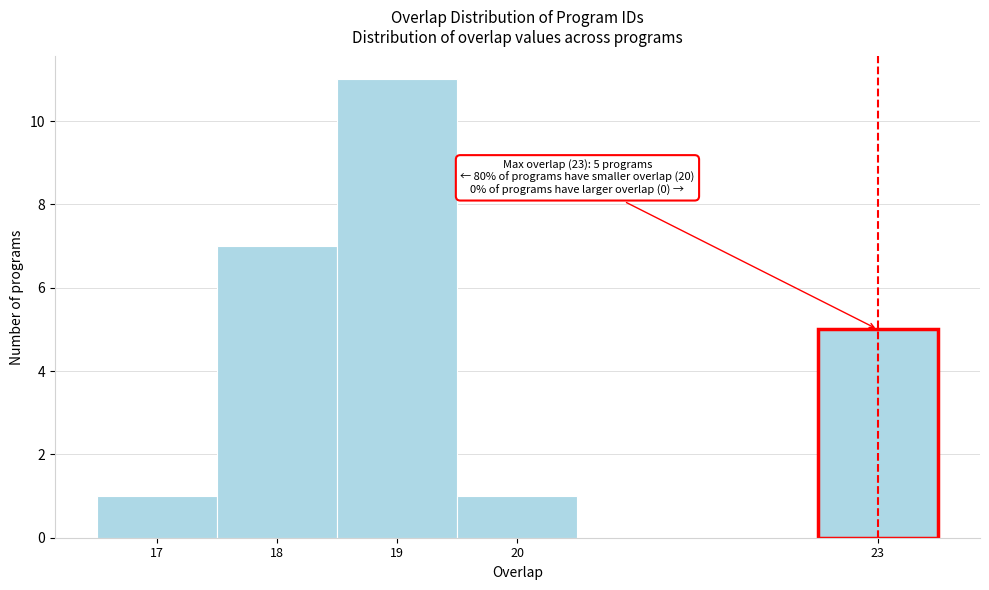

Which range on the x-axis has the tallest bar?

18.5 to 19.5